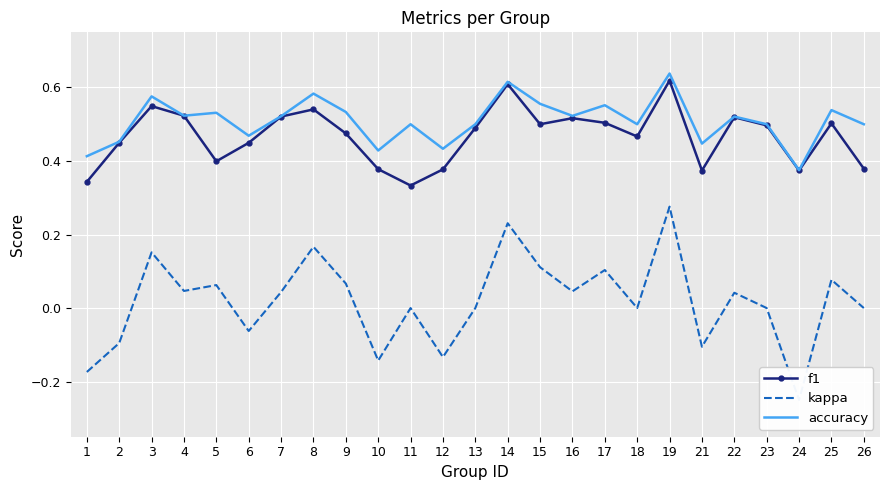

How many values in the kappa series are below 0?

7